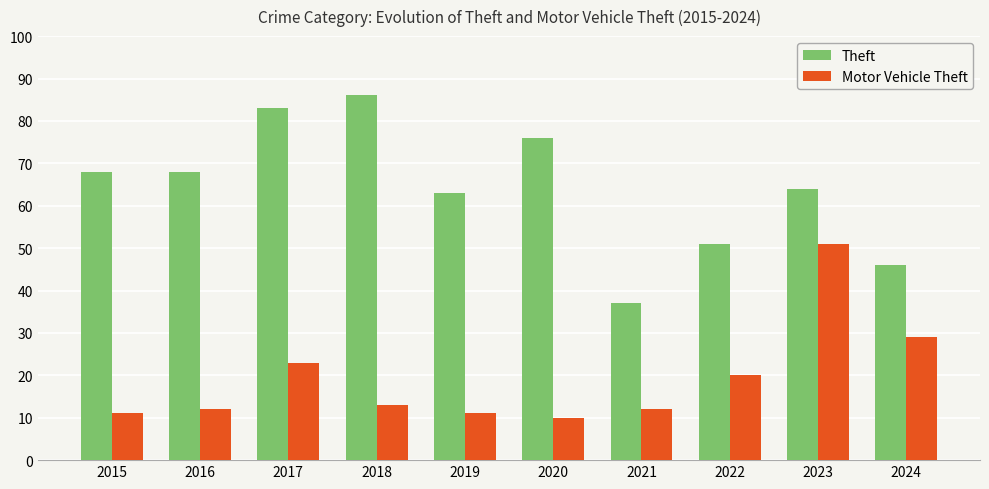

List the series in order of their overall mean, highest first.

Theft, Motor Vehicle Theft